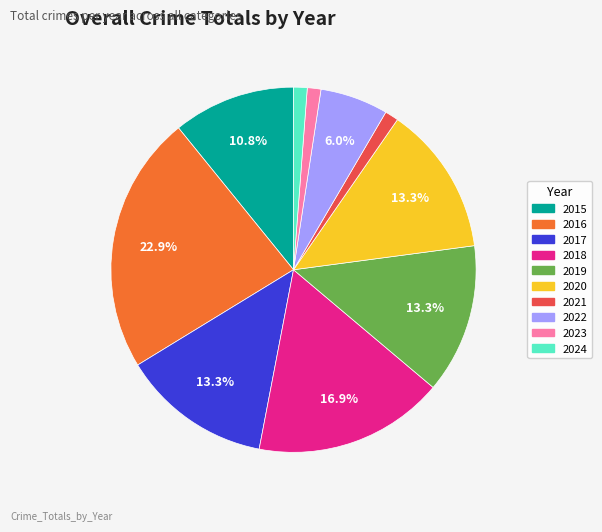

How many segments does this pie chart have?

10